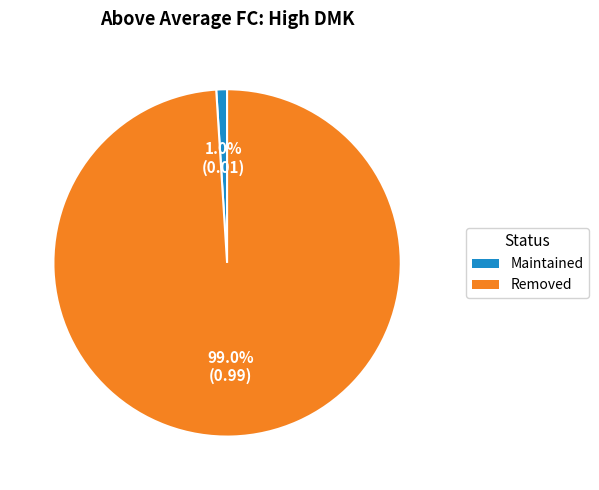

Combined, what portion of the pie is Removed and Maintained?

100.0%